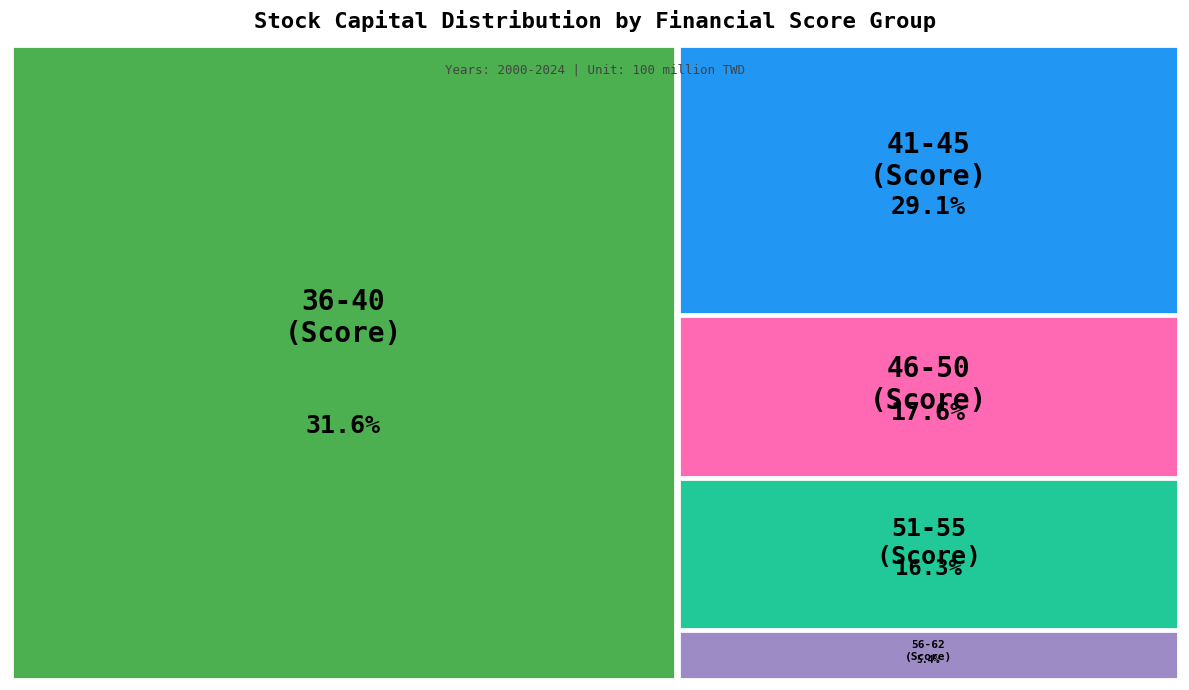

Is there any slice that represents more than half of the pie?

No